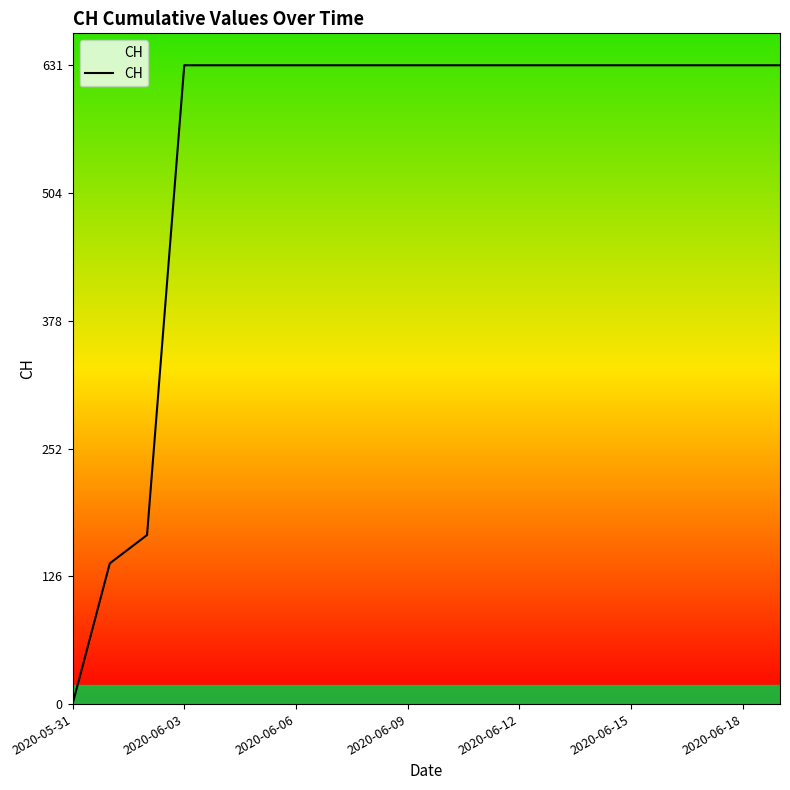

What is the greatest value displayed?

631